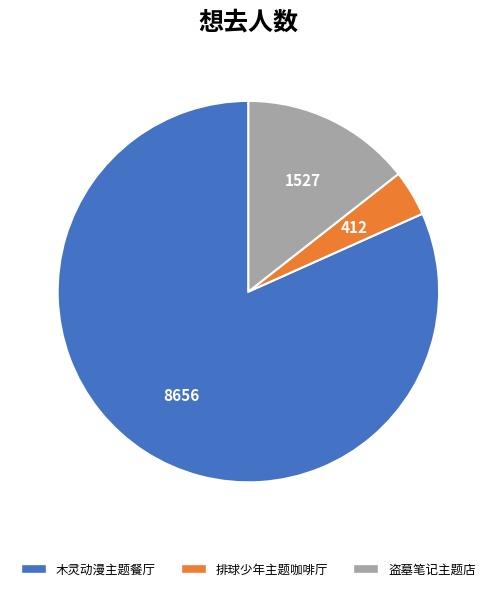

Does 盗墓笔记主题店 account for over 50% of the chart?

No